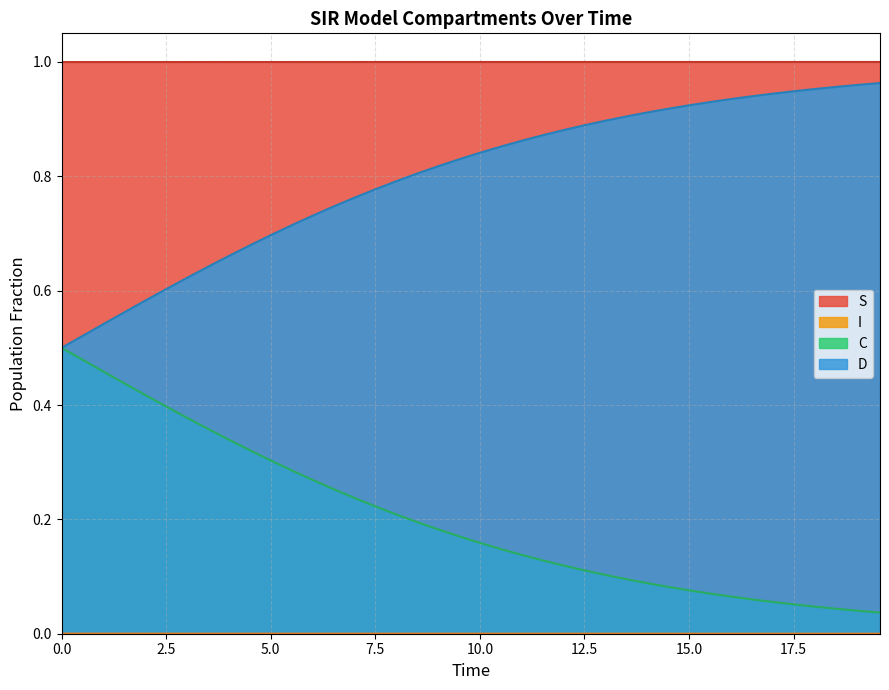

Does the chart have visible grid lines?

Yes